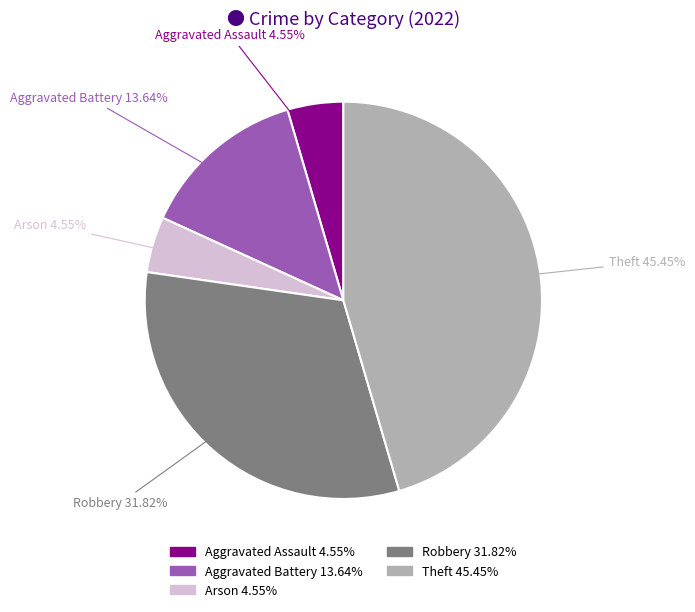

Which has a higher value, Robbery or Arson?

Robbery